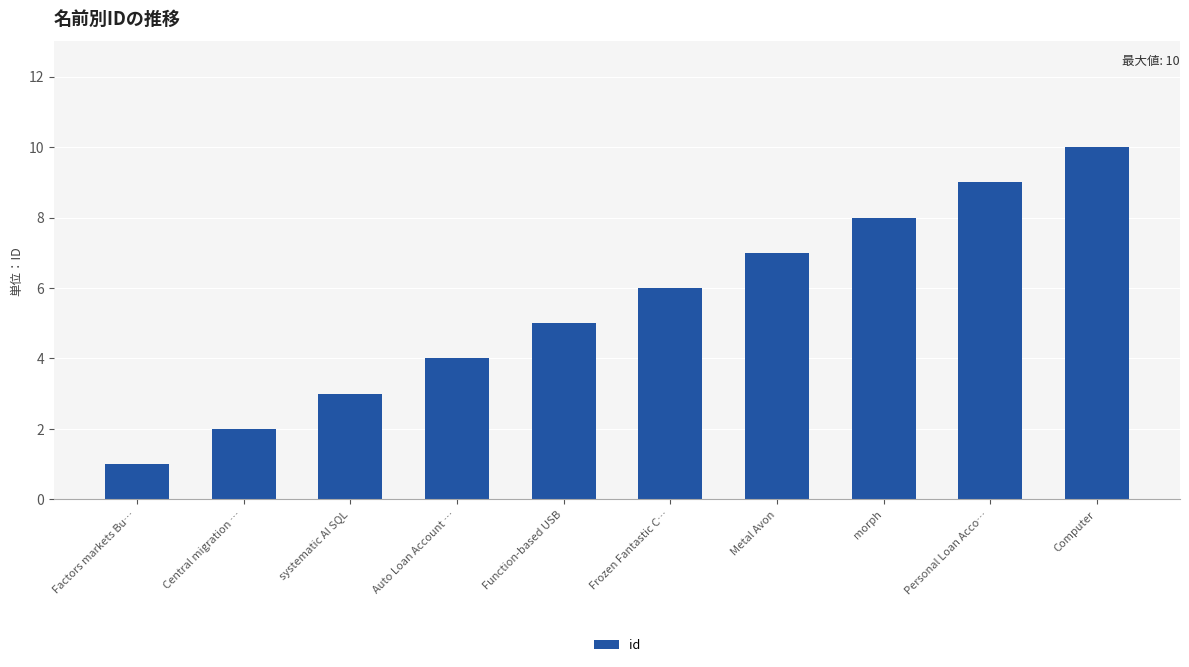

What is the difference between the values at Auto Loan Account … and systematic AI SQL?

1